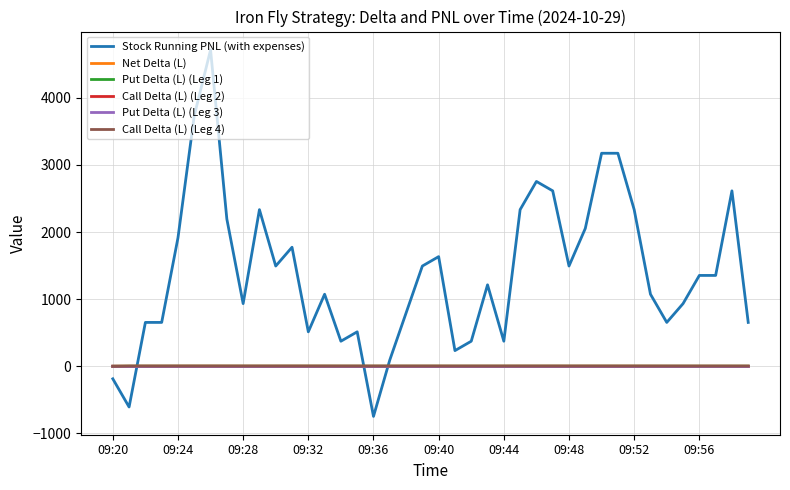

What is the maximum value shown in the chart?

4713.3